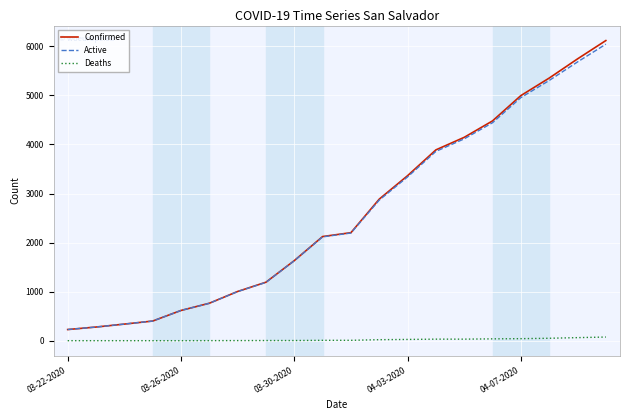

True or false: Confirmed and Deaths cross at least once.

False